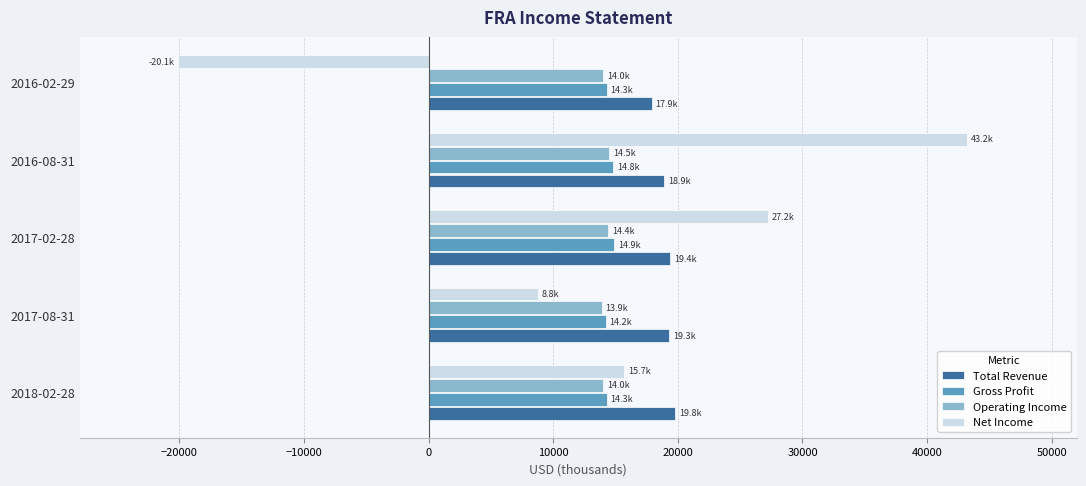

The value of Total Revenue at 2017-02-28 is 4012. True or false?

False